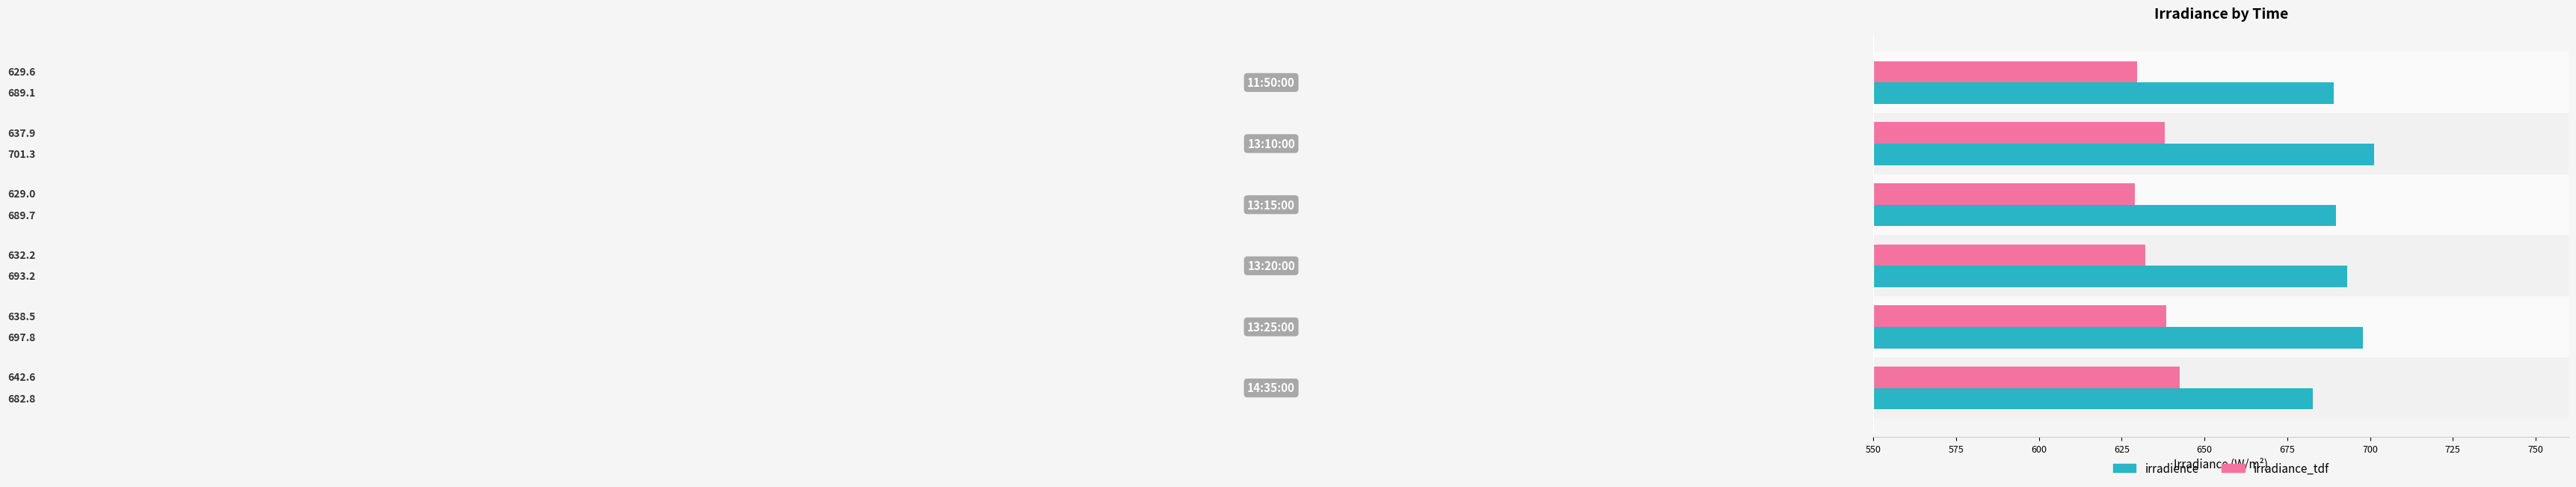

What is the average value of the irradience series?

692.3